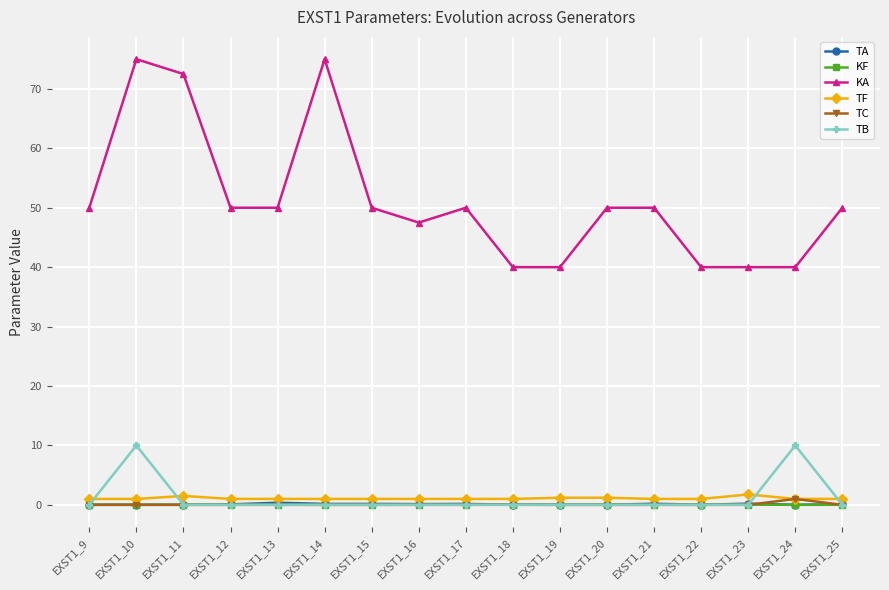

True or false: TB and TF intersect in this chart.

True